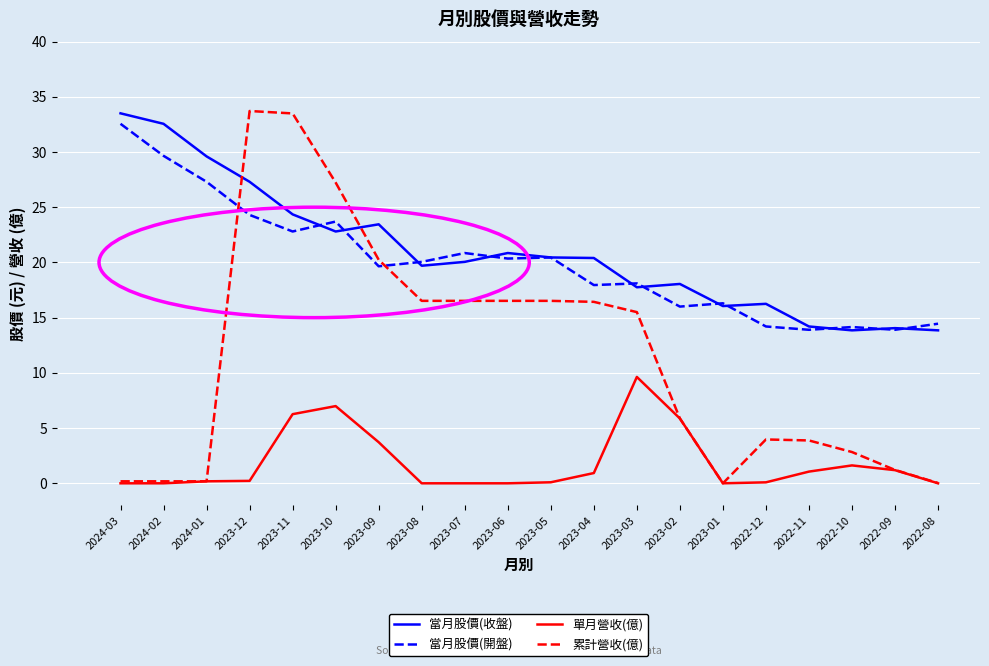

Is the value of 當月股價(開盤) at 2022-10 greater than the value of 當月股價(收盤) at 2023-05?

No